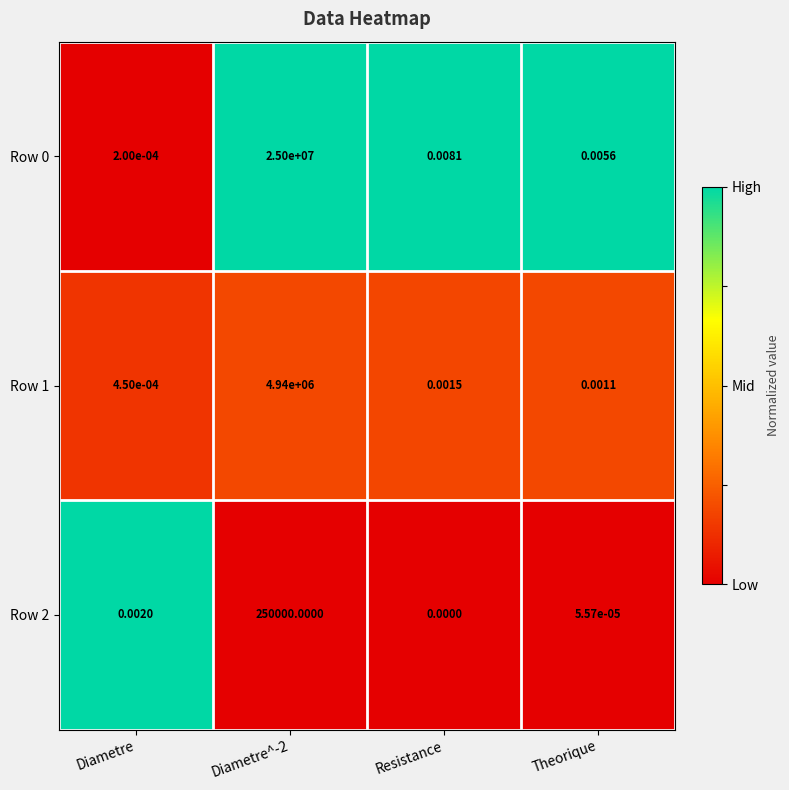

Is the value of Row 2 at Resistance greater than the value of Row 1 at Theorique?

No